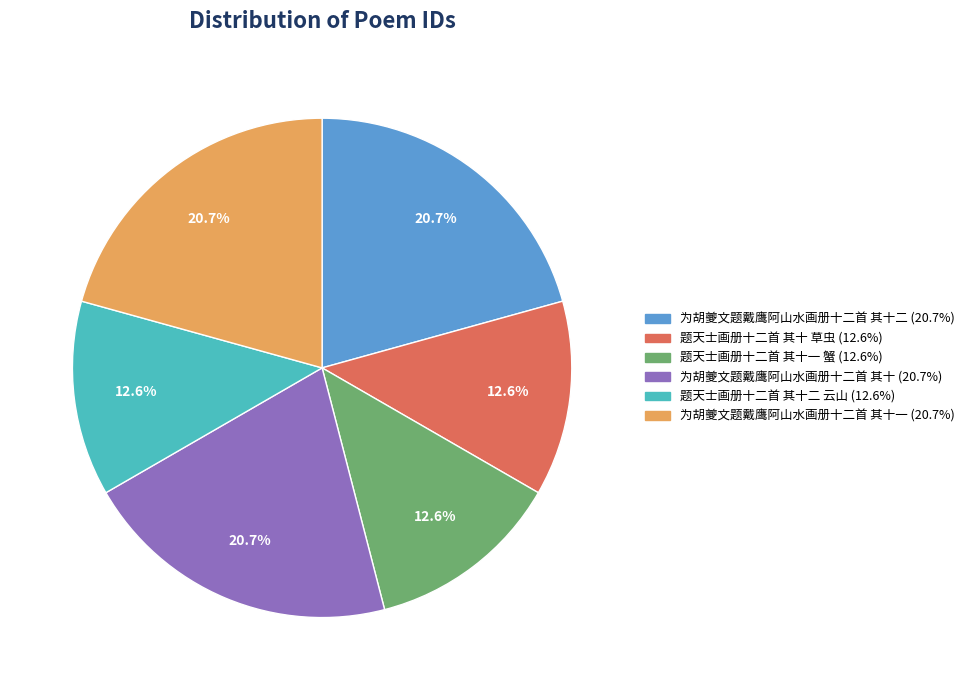

Is there any slice that represents more than half of the pie?

No